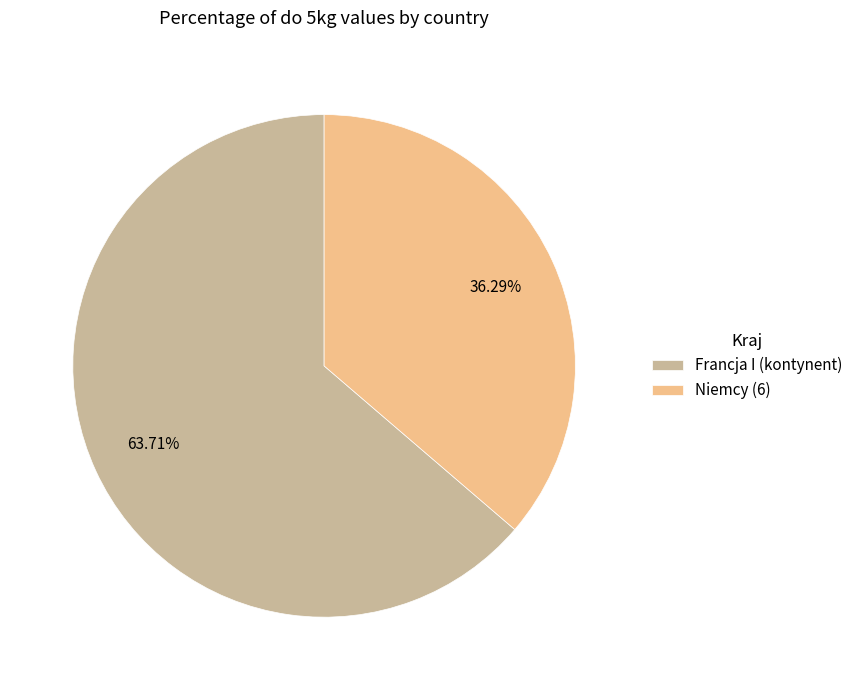

Do Francja I (kontynent) and Niemcy (6) together represent more than half of the pie?

Yes